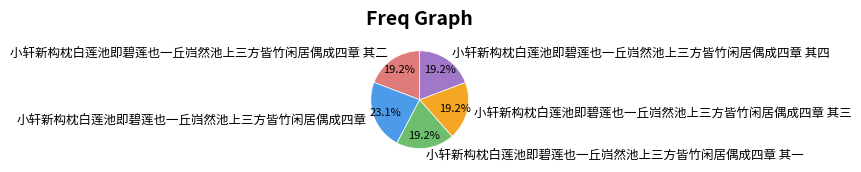

Does 小轩新构枕白莲池即碧莲也一丘岿然池上三方皆竹闲居偶成四章 represent more than half of the total?

No